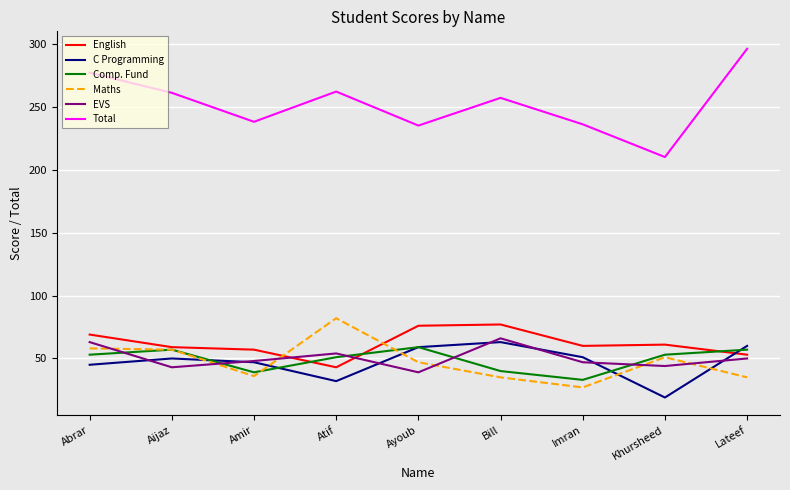

How many lines are shown in the chart?

6